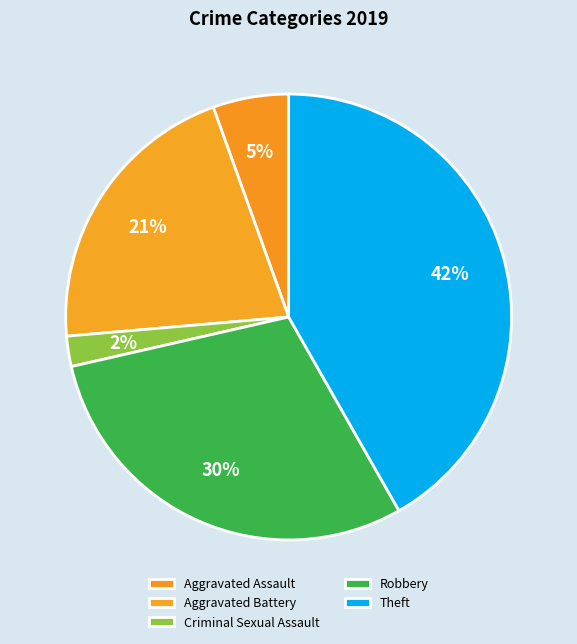

Which slice is the smallest?

Criminal Sexual Assault